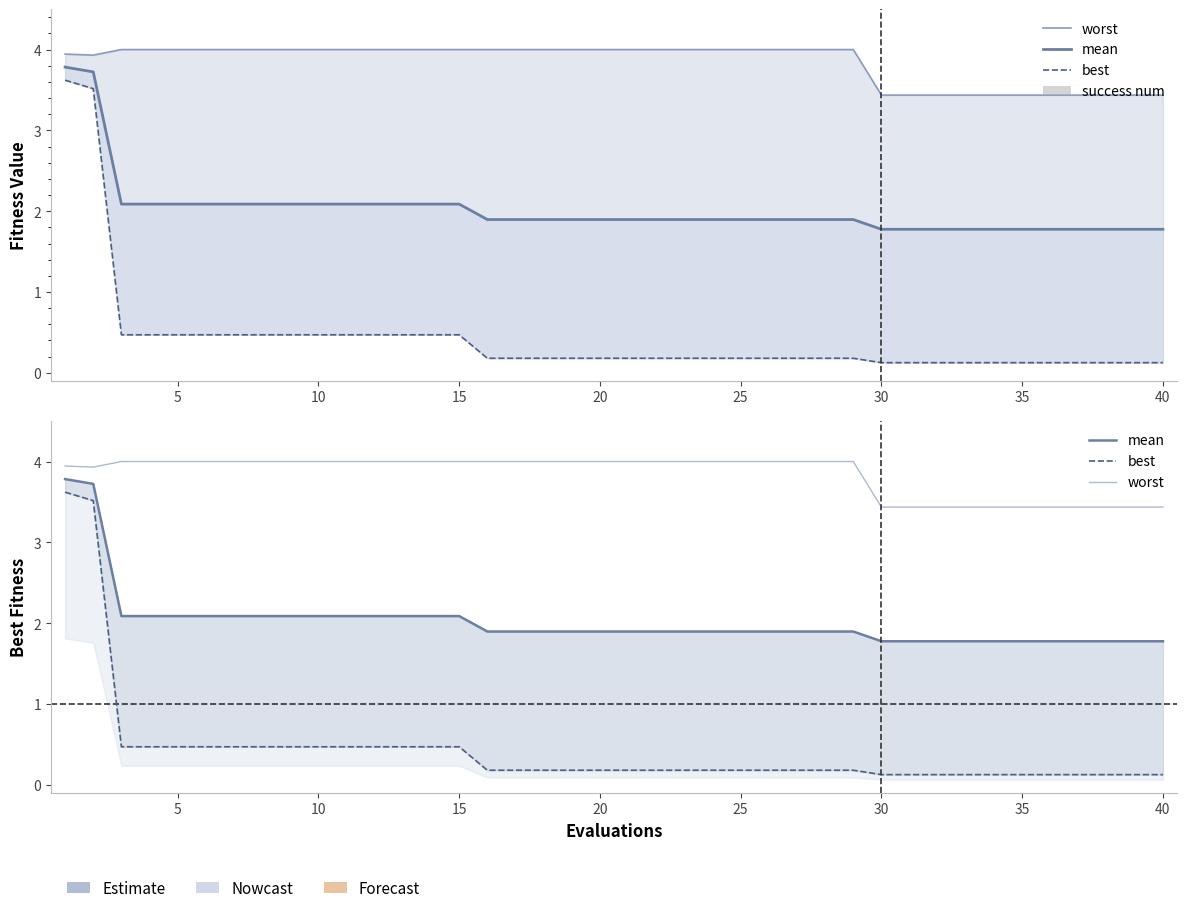

What is the difference between the second highest and second lowest values in the mean series?

1.9